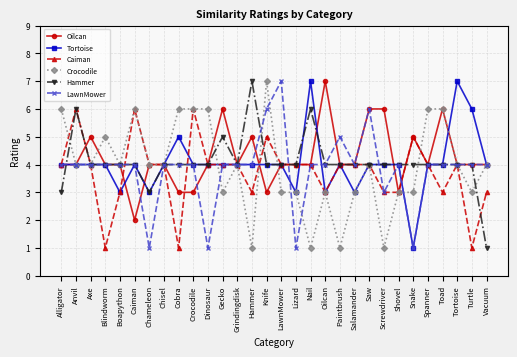

Read the Tortoise value at Caiman.

4